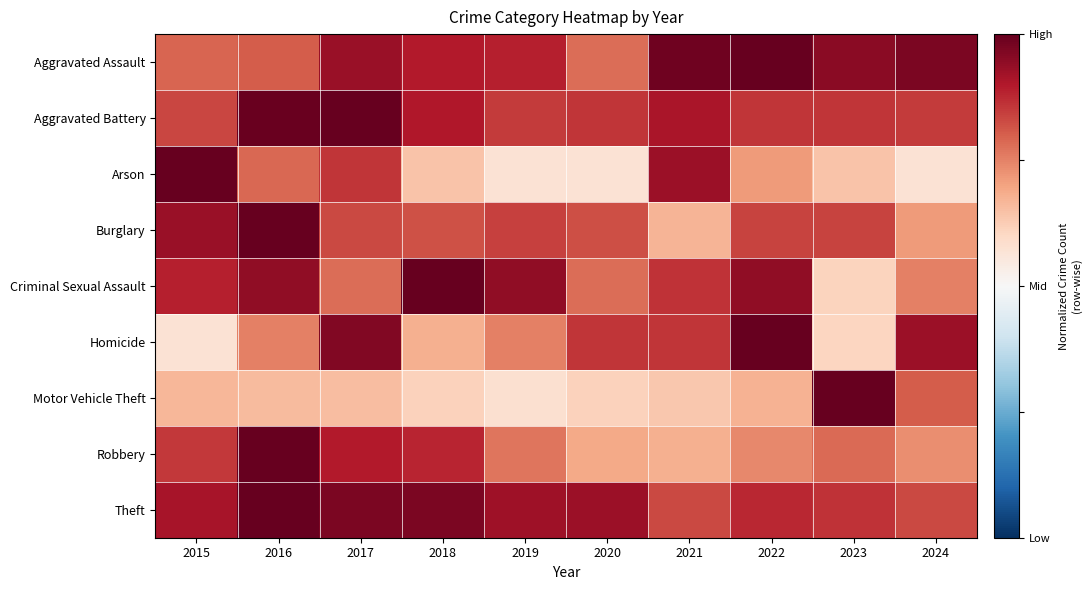

Reading right to left, what are all the values shown in this chart?

Aggravated Assault: 2024=0.9	2023=0.9	2022=1.0	2021=1.0	2020=0.6	2019=0.8	2018=0.8	2017=0.9	2016=0.6	2015=0.6
Aggravated Battery: 2024=0.7	2023=0.7	2022=0.7	2021=0.8	2020=0.7	2019=0.7	2018=0.8	2017=1.0	2016=1.0	2015=0.7
Arson: 2024=0.1	2023=0.3	2022=0.4	2021=0.9	2020=0.1	2019=0.1	2018=0.3	2017=0.7	2016=0.6	2015=1.0
Burglary: 2024=0.4	2023=0.7	2022=0.7	2021=0.3	2020=0.6	2019=0.7	2018=0.6	2017=0.7	2016=1.0	2015=0.9
Criminal Sexual Assault: 2024=0.5	2023=0.2	2022=0.9	2021=0.7	2020=0.6	2019=0.9	2018=1.0	2017=0.6	2016=0.9	2015=0.8
Homicide: 2024=0.9	2023=0.2	2022=1.0	2021=0.7	2020=0.7	2019=0.5	2018=0.4	2017=0.9	2016=0.5	2015=0.1
Motor Vehicle Theft: 2024=0.6	2023=1.0	2022=0.3	2021=0.3	2020=0.2	2019=0.2	2018=0.2	2017=0.3	2016=0.3	2015=0.3
Robbery: 2024=0.5	2023=0.6	2022=0.5	2021=0.4	2020=0.4	2019=0.5	2018=0.8	2017=0.8	2016=1.0	2015=0.7
Theft: 2024=0.7	2023=0.7	2022=0.8	2021=0.7	2020=0.9	2019=0.8	2018=0.9	2017=0.9	2016=1.0	2015=0.8